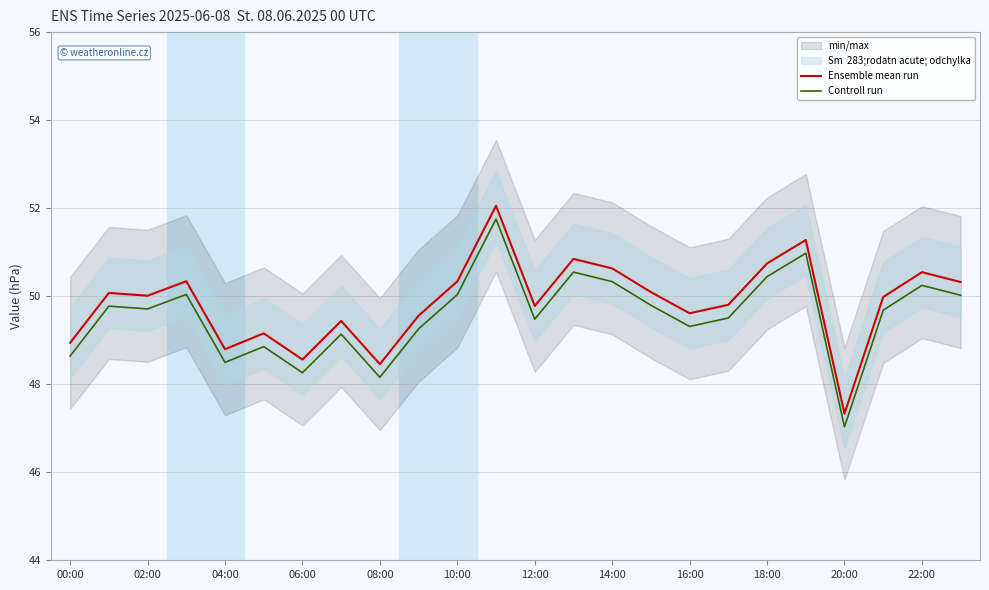

In Controll run, how many points are lower than both neighbors (excluding endpoints)?

7